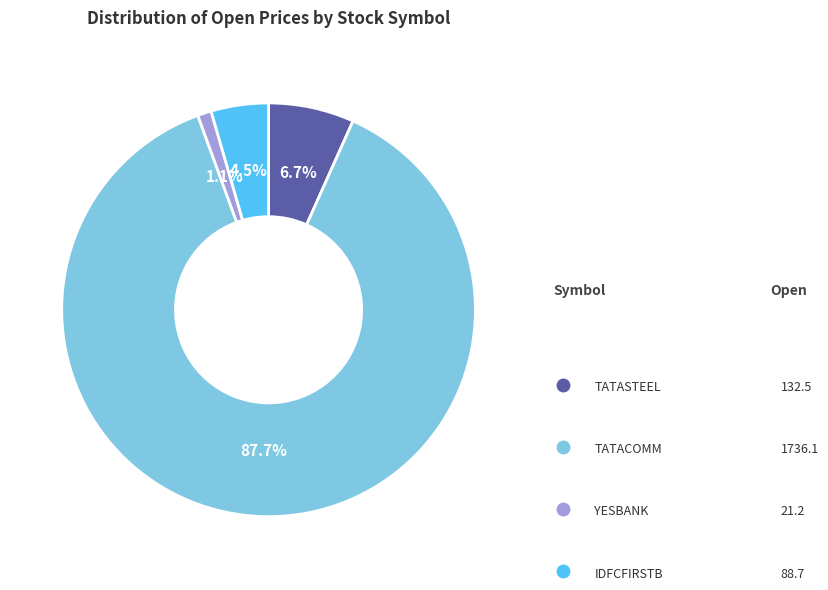

Does any single category account for the majority?

Yes